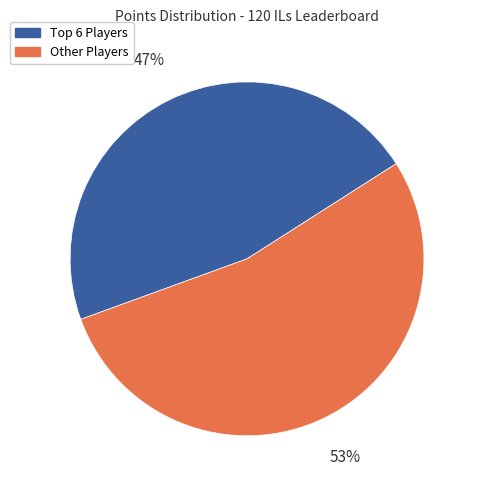

True or false: Other Players accounts for 53% of the total.

True